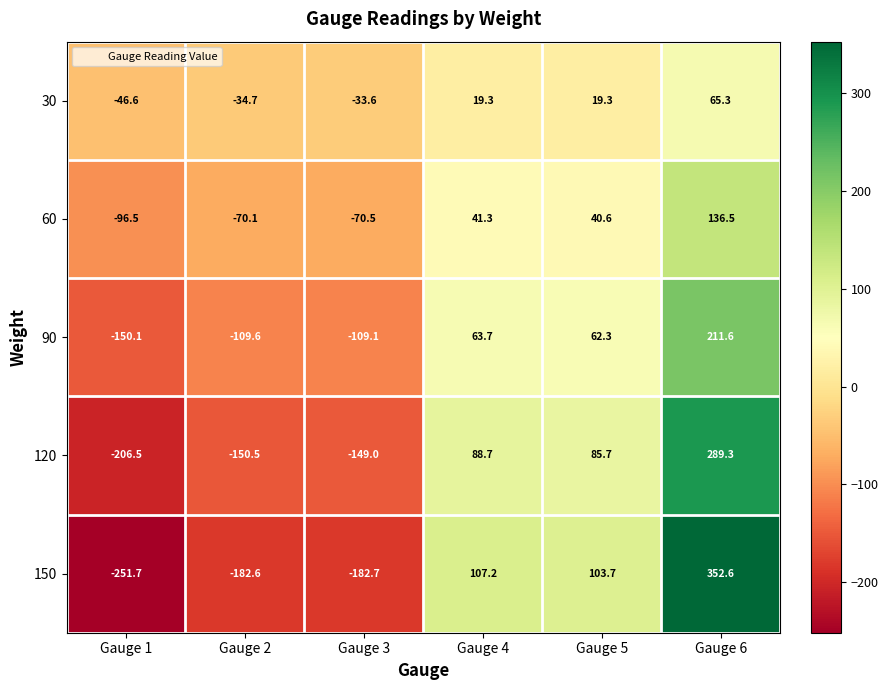

What is the sum of all 60 values?

-18.7